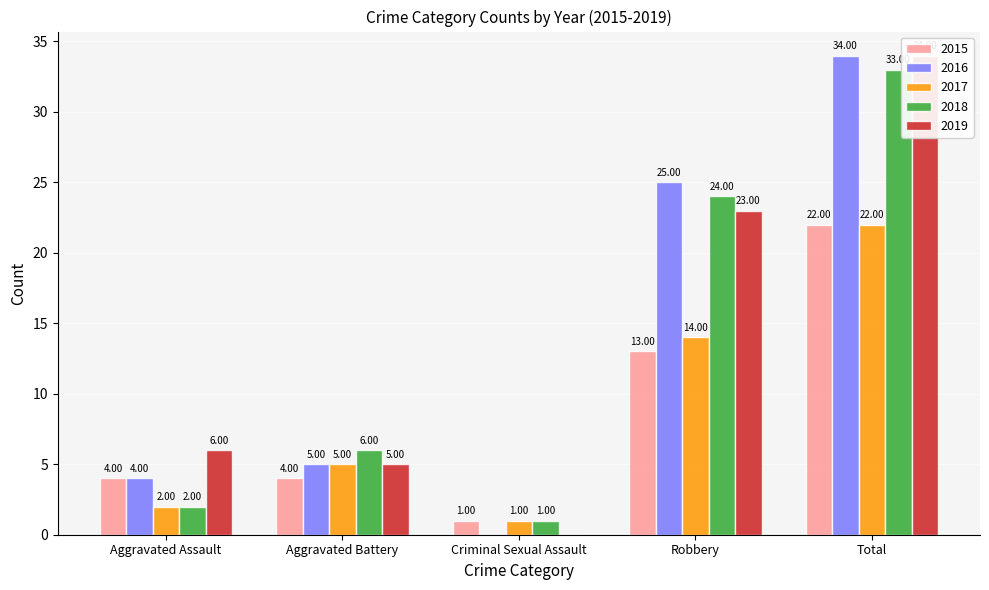

Is the value of 2017 at Aggravated Battery greater than the value of 2018 at Aggravated Battery?

No